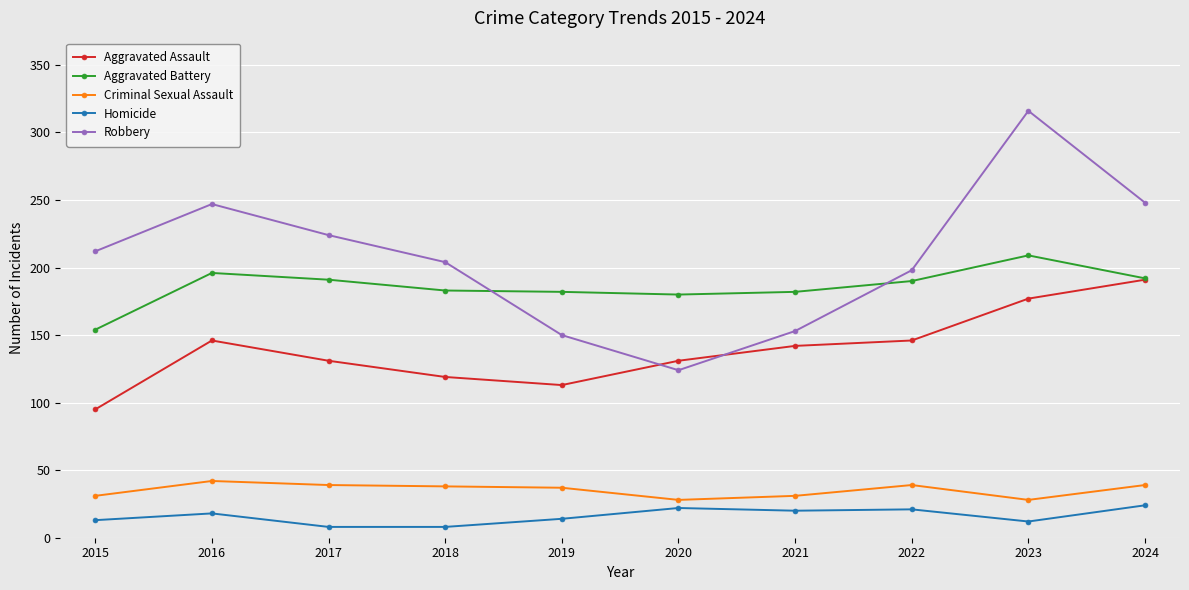

True or false: Aggravated Assault and Homicide cross at least once.

False